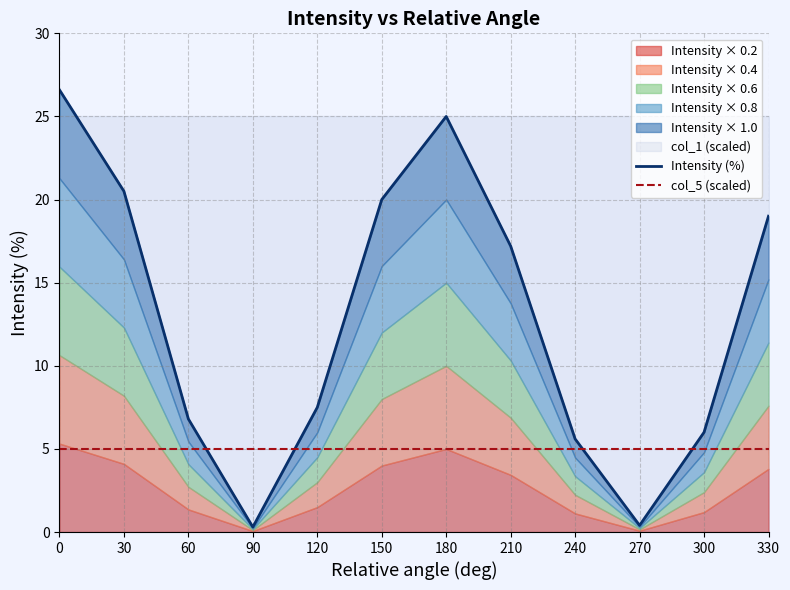

Which has a higher value, 330 or 180?

180